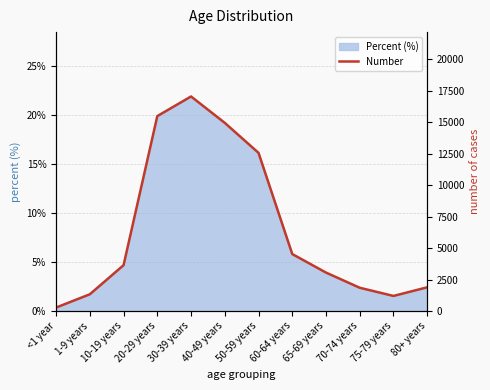

Where is the data nearest to the value 8662?

50-59 years